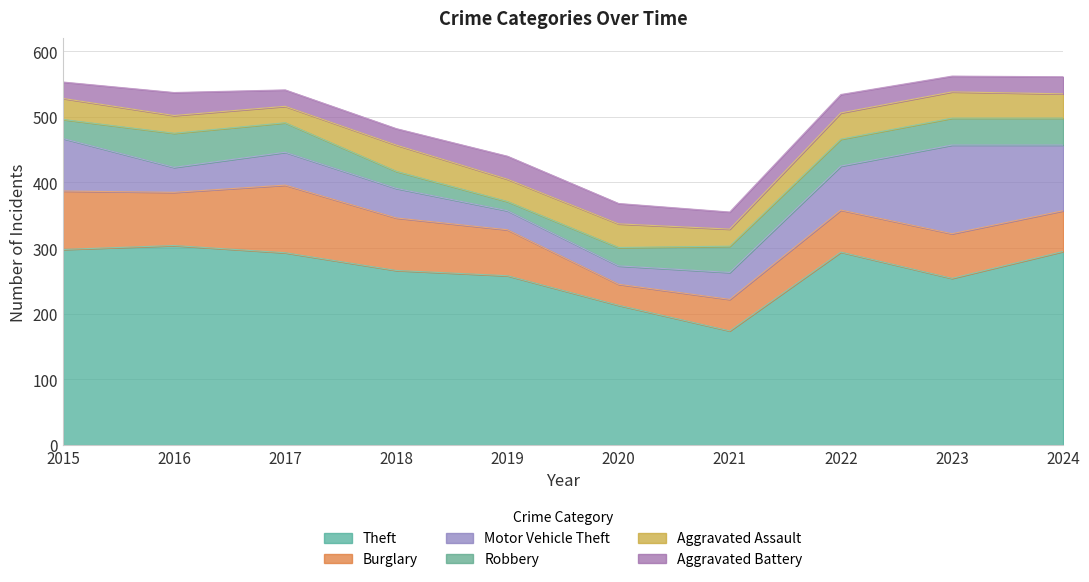

The Motor Vehicle Theft series shows 135 at 2023. True or false?

True